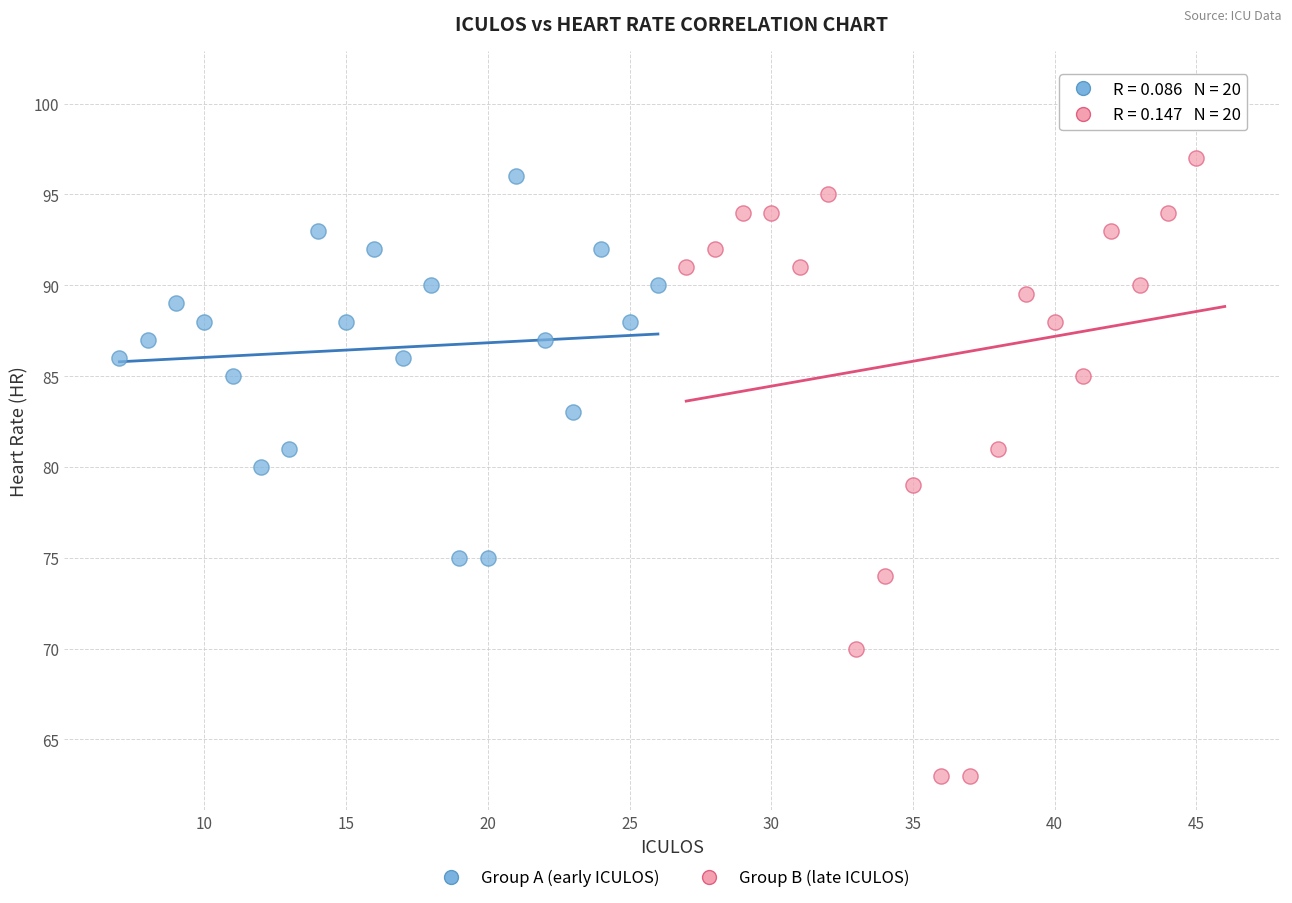

Which series contains the lowest Y value?

Group B (late ICULOS)